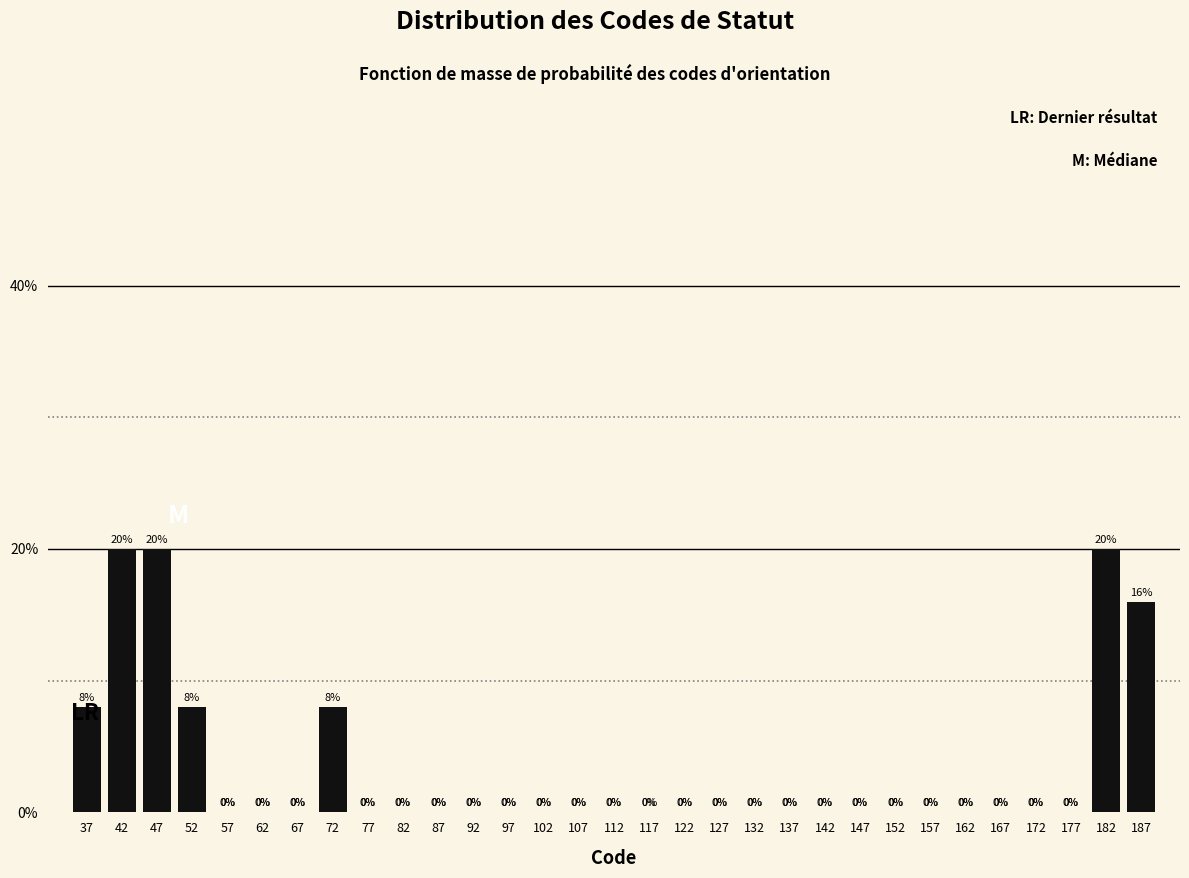

How tall is the bar that spans 40 to 45 on the x-axis?

20